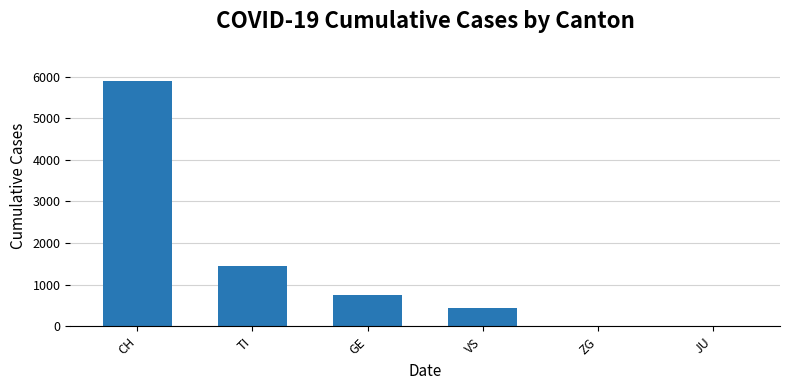

What is the sum of all values?

8540